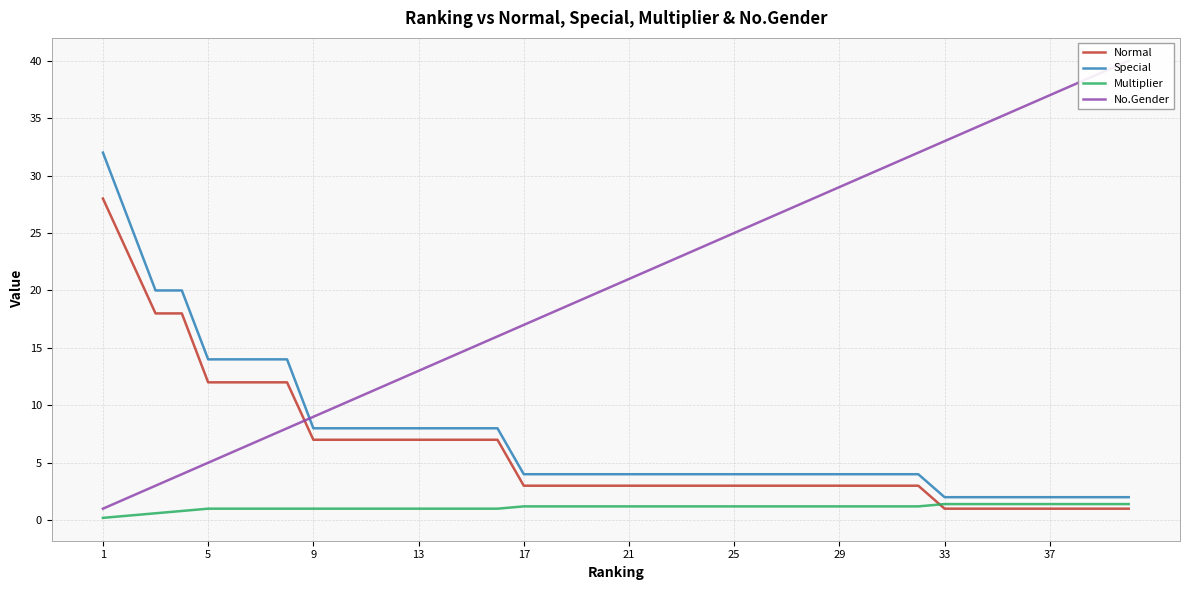

True or false: Normal and Special intersect in this chart.

False